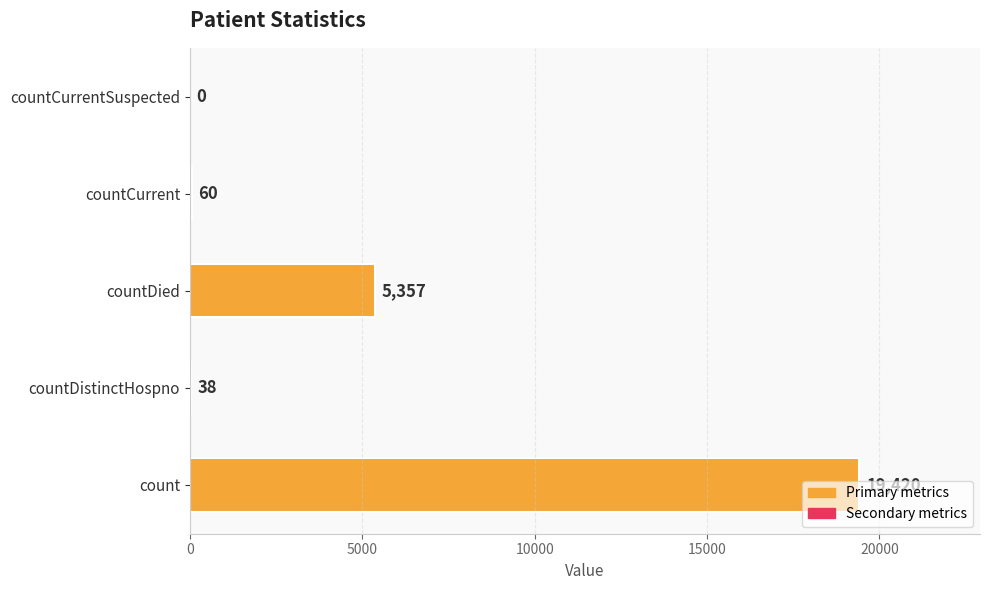

Is it true that the value at countCurrent is 60?

True